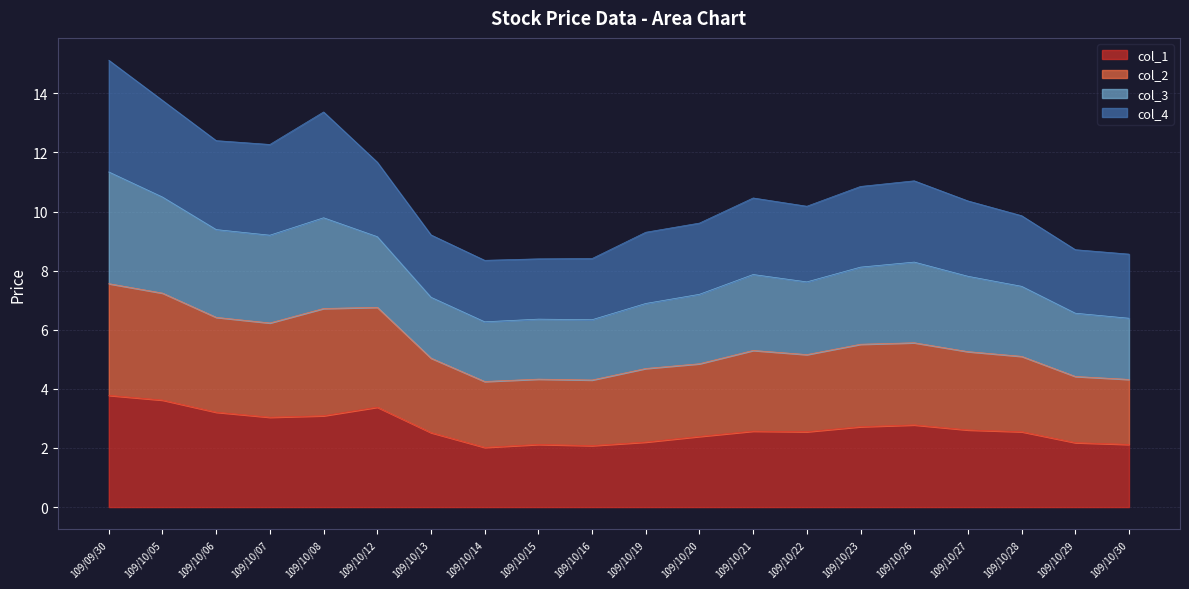

Between 109/10/07 and 109/10/20, which series saw the biggest shift?

col_2